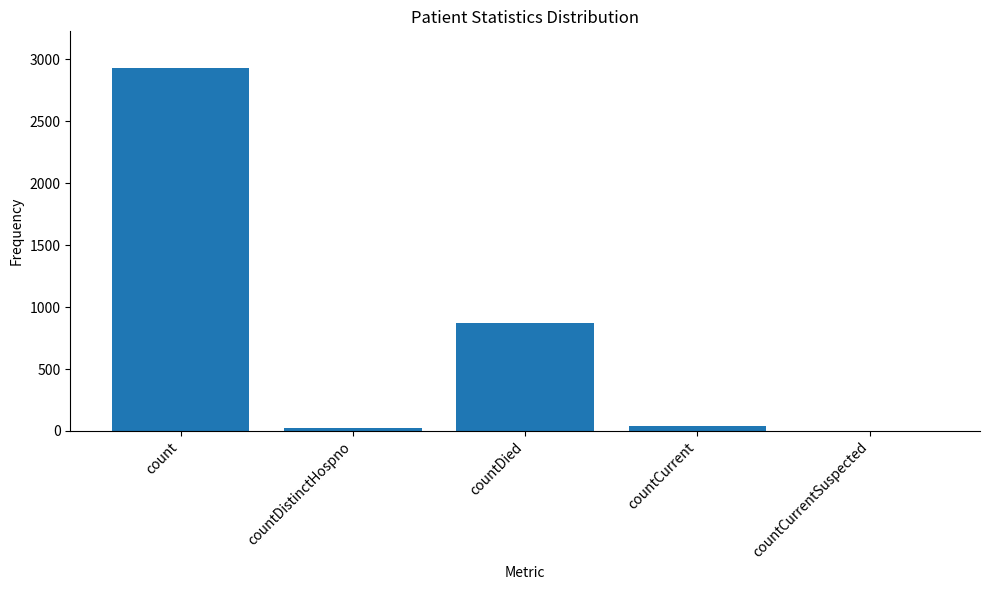

How many positive values are there?

4